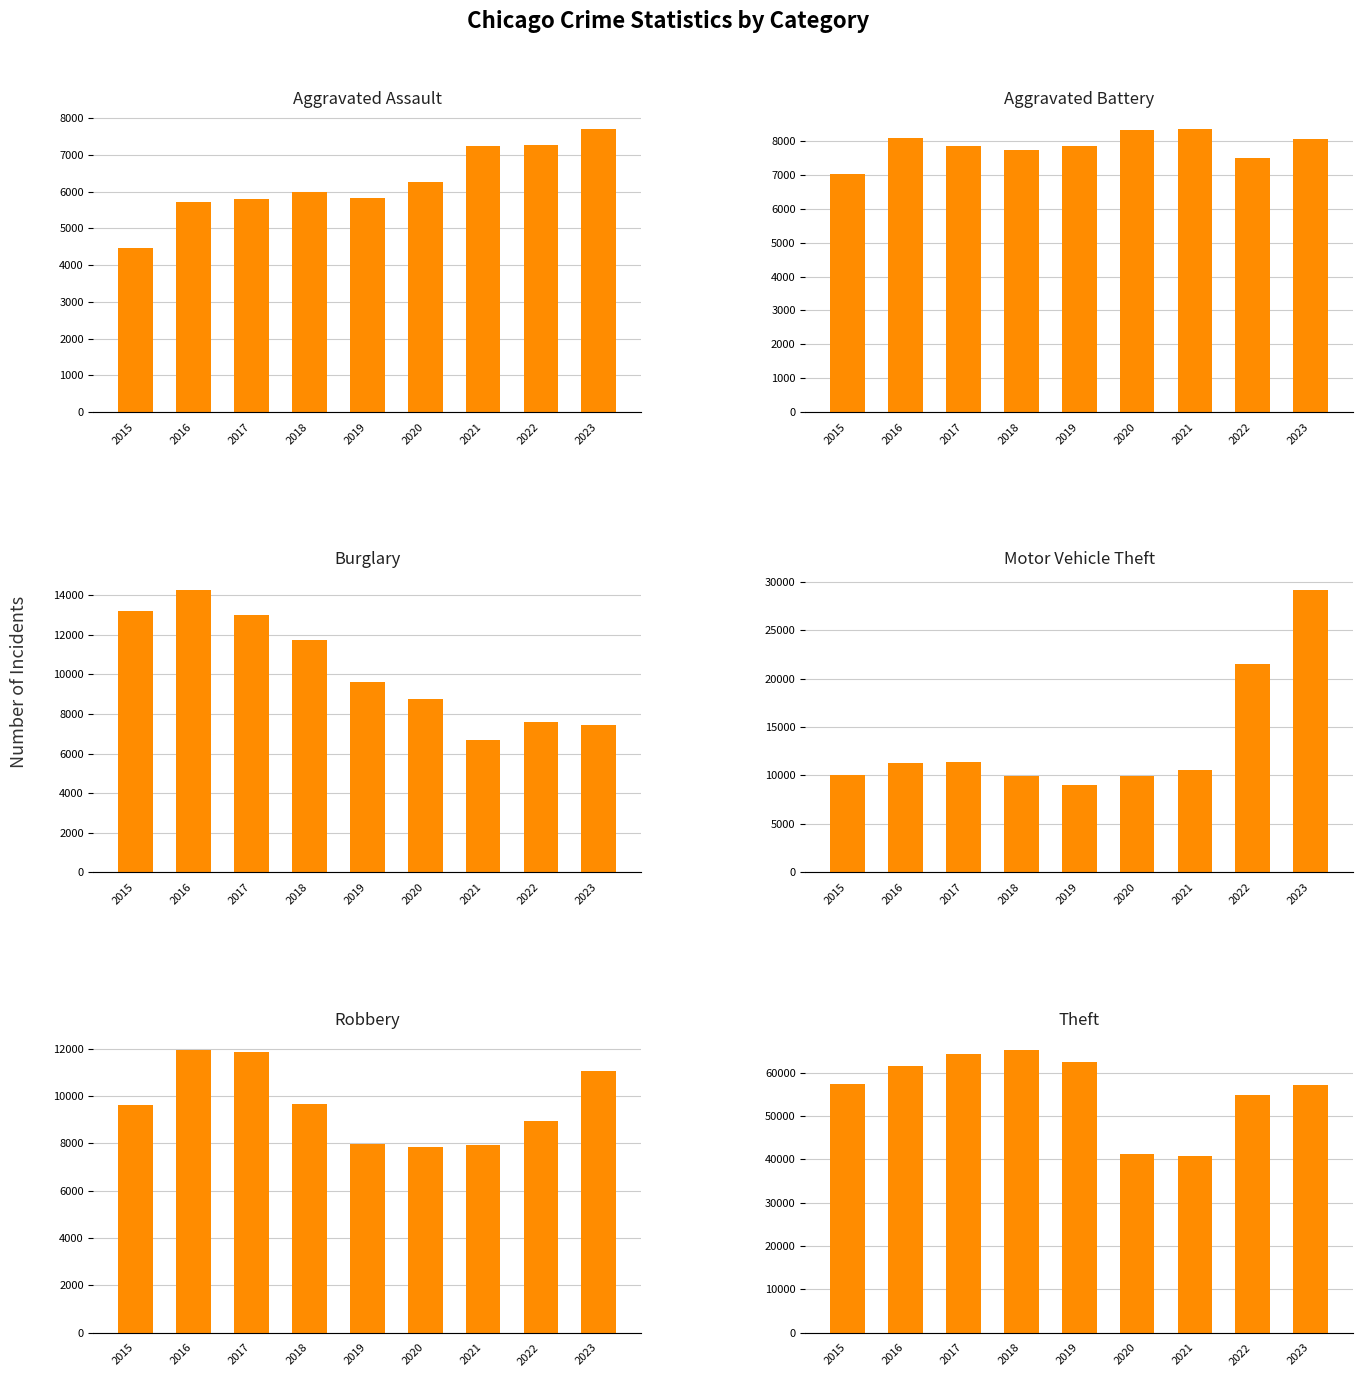

What is the average value of the Motor Vehicle Theft series?

13656